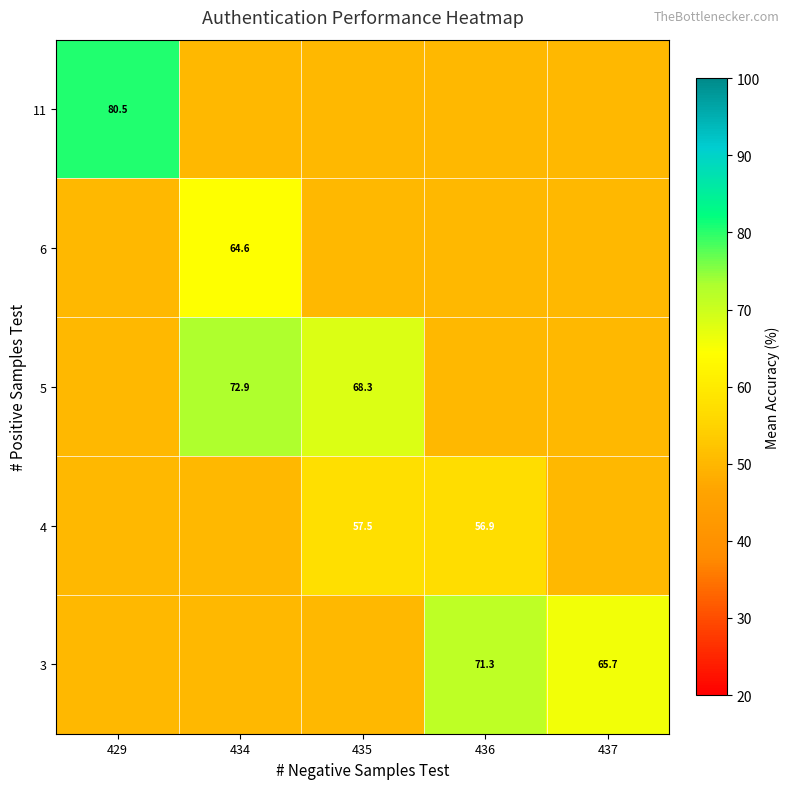

Is it true that 5 equals 114.0 at 434?

False